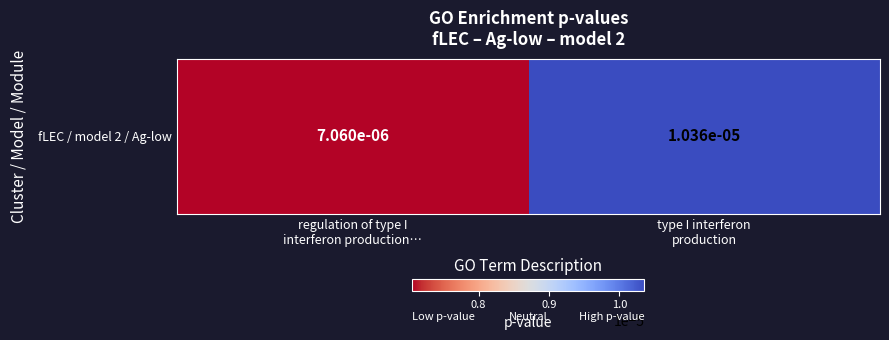

List the labels in order of value, smallest first.

regulation of type I
interferon production…, type I interferon
production